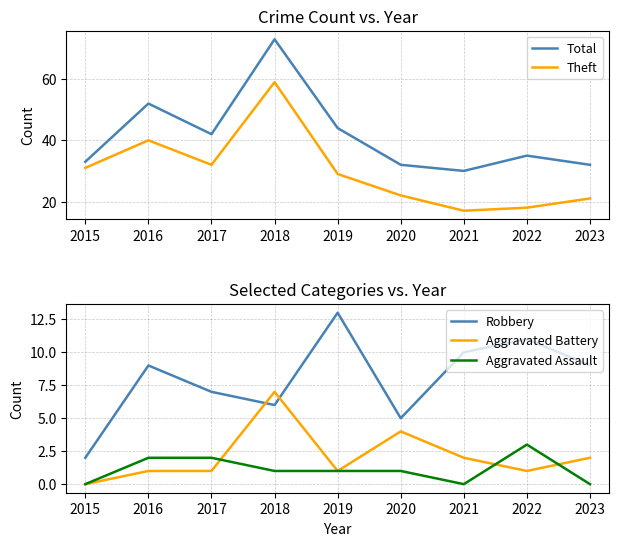

List the labels in order of Total value, smallest first.

2021, 2020, 2023, 2015, 2022, 2017, 2019, 2016, 2018